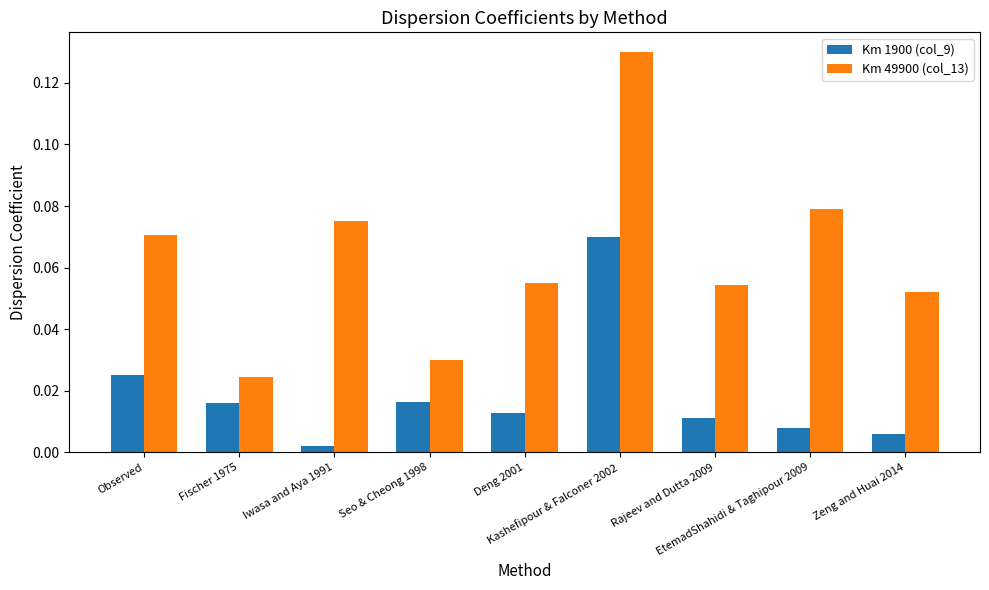

What are all the series names shown in the legend?

Km 1900 (col_9), Km 49900 (col_13)